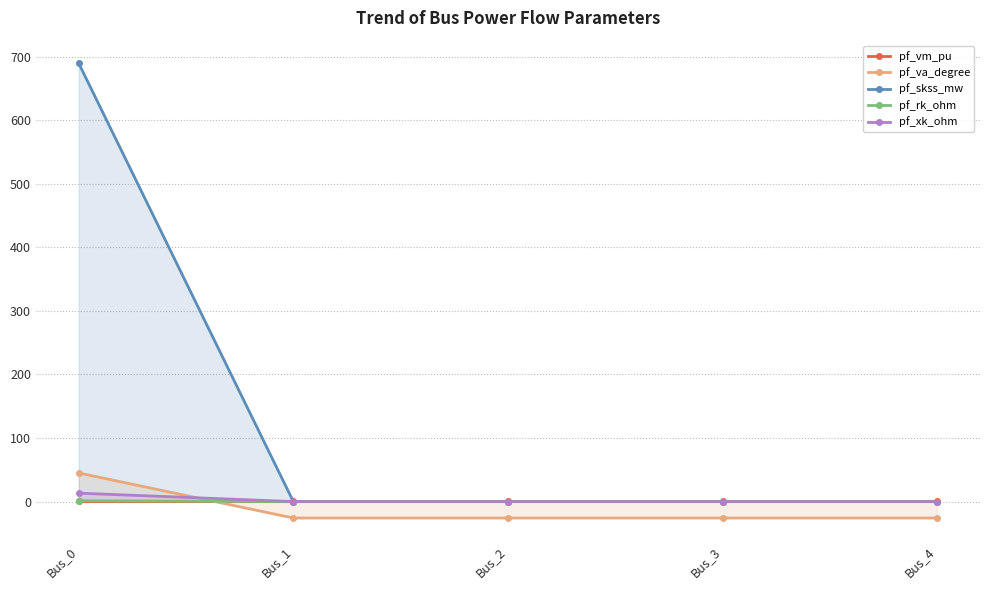

What is the difference between the maximum and minimum values in the pf_rk_ohm series?

1.3